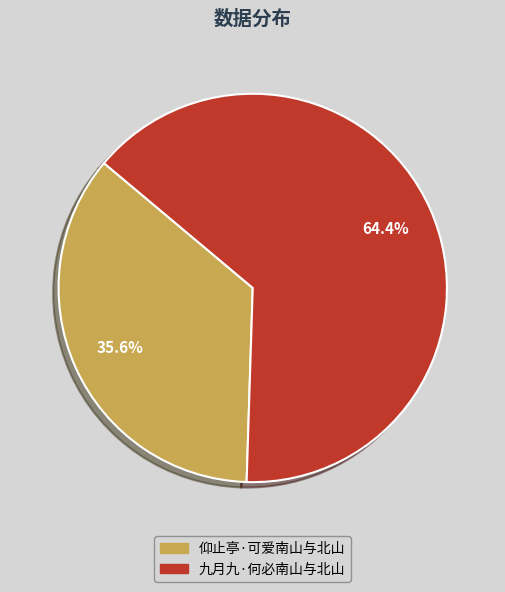

How many segments does this pie chart have?

2